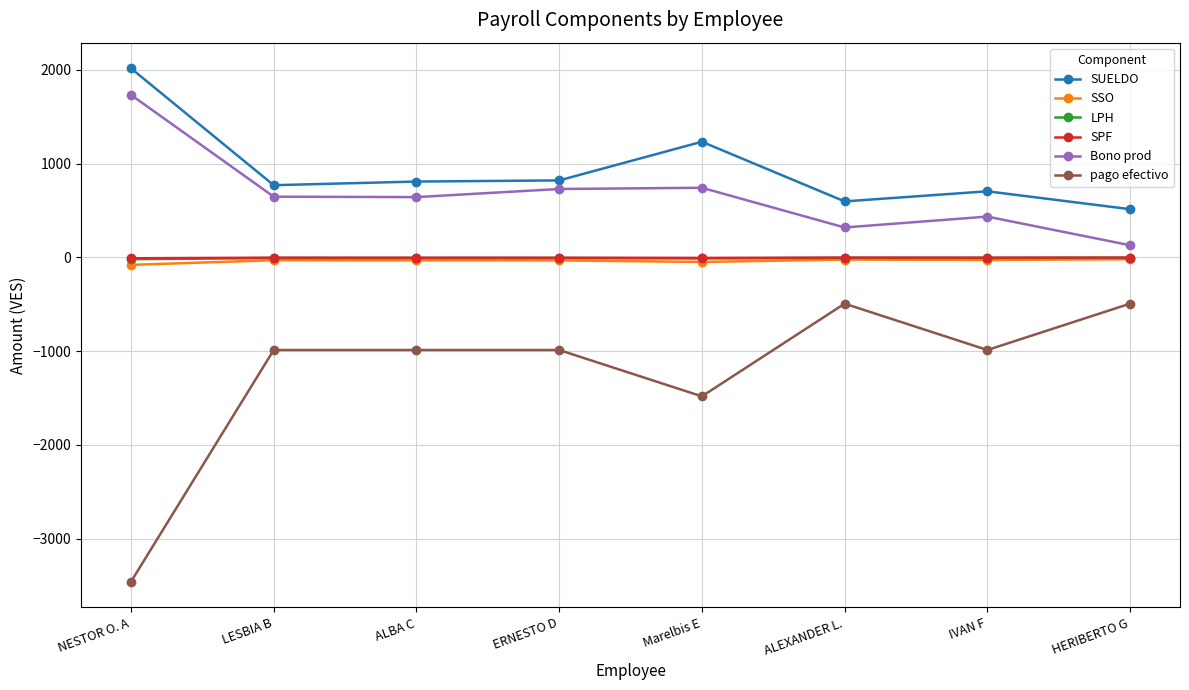

The Bono prod series shows 1731.5 at NESTOR O. A. True or false?

True